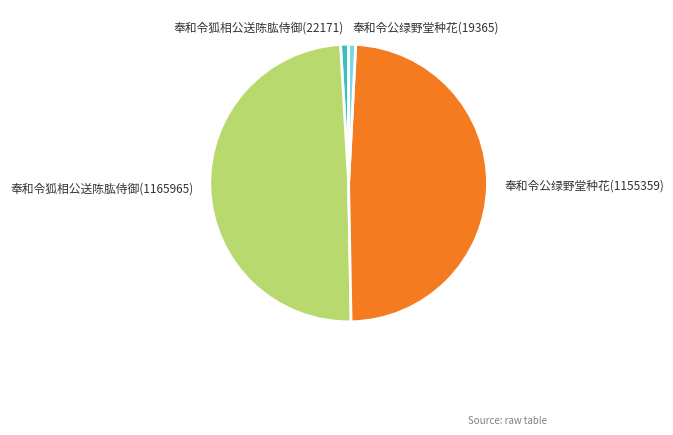

Is the sum of 奉和令狐相公送陈肱侍御(1165965) and 奉和令公绿野堂种花(1155359) greater than half?

Yes